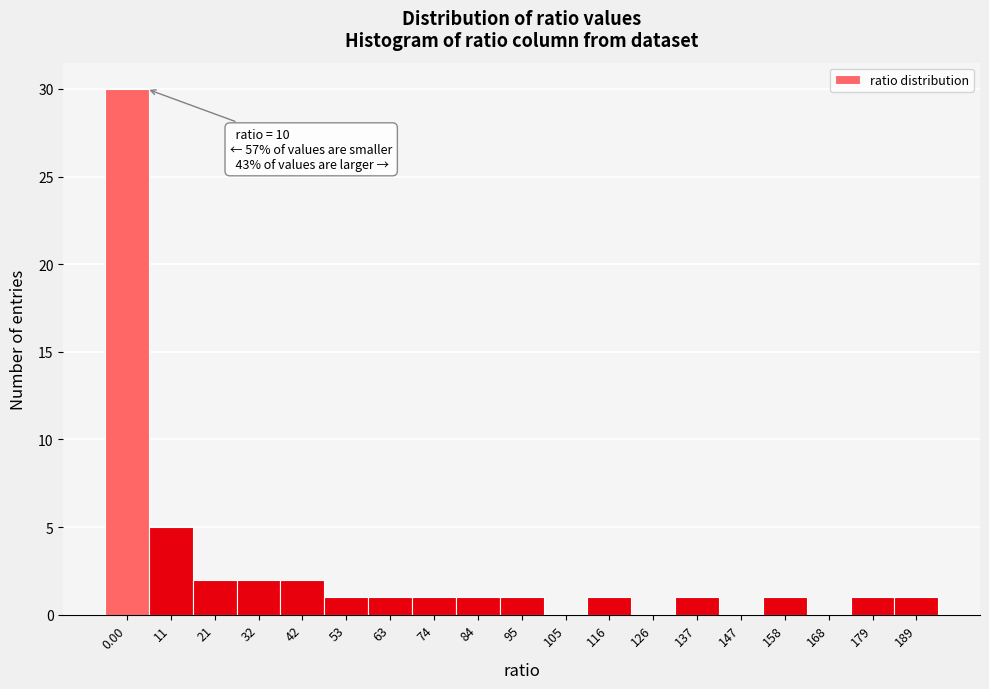

Reading left to right, transcribe all the data shown in this chart.

0.00=30	11=5	21=2	32=2	42=2	53=1	63=1	74=1	84=1	95=1	105=0	116=1	126=0	137=1	147=0	158=1	168=0	179=1	189=1